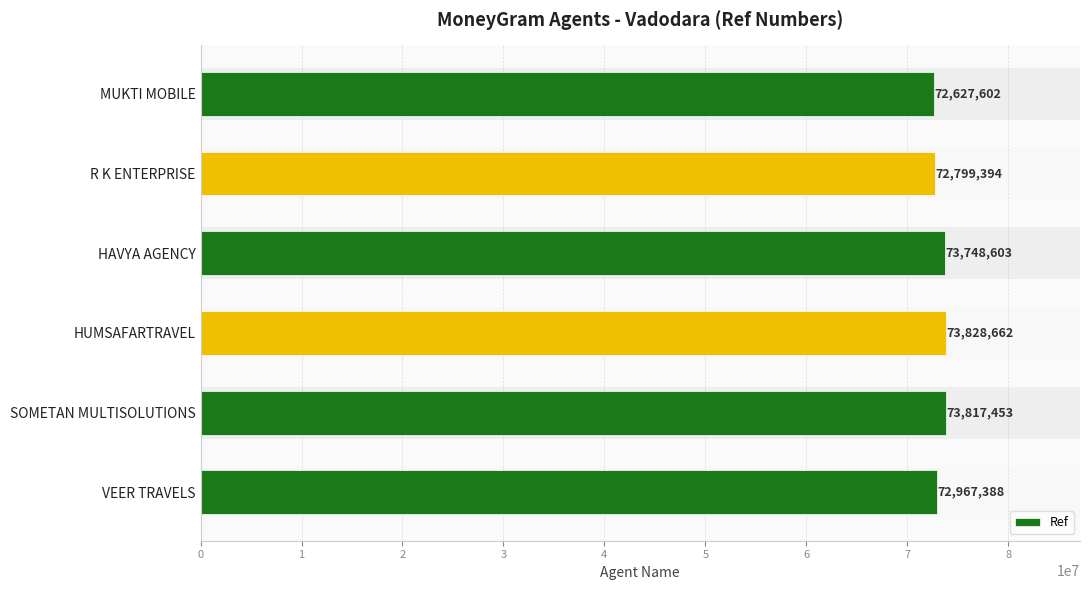

Reading top to bottom, transcribe all the data shown in this chart.

72627602	72799394	73748603	73828662	73817453	72967388